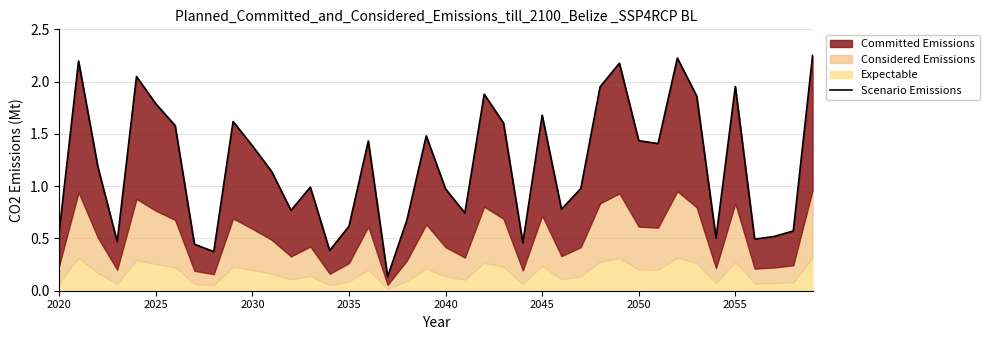

Where is the data nearest to the value 1?

13